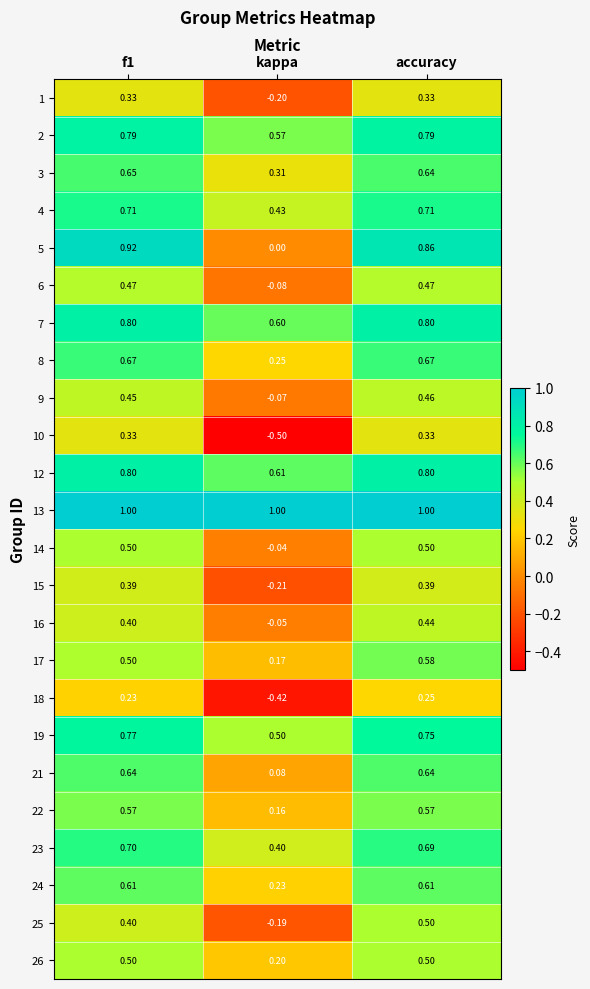

At which category is the sum across all series the highest?

accuracy